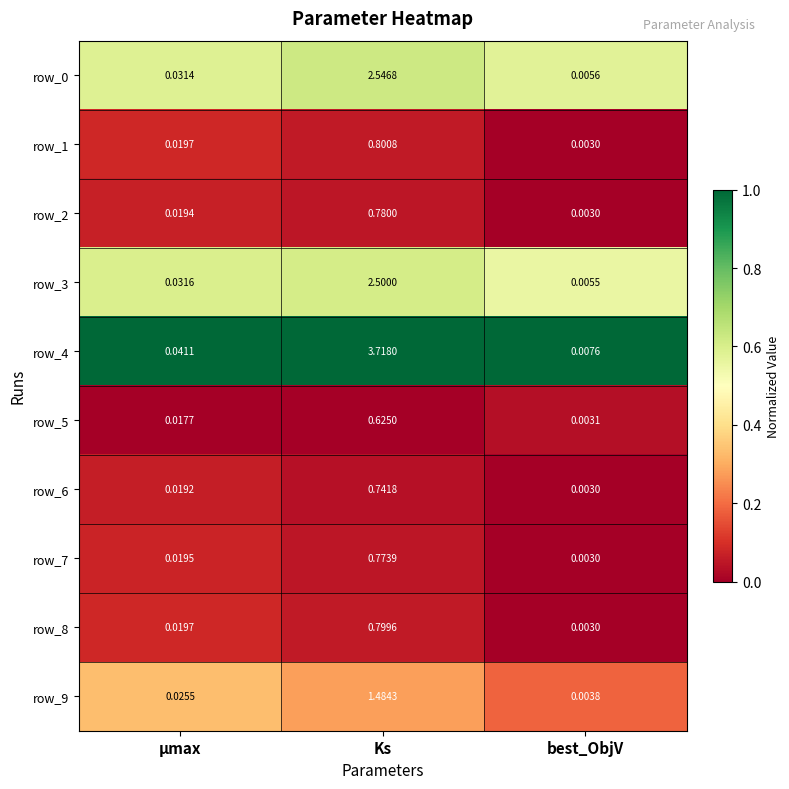

Where is row_8 nearest to the value 0?

best_ObjV